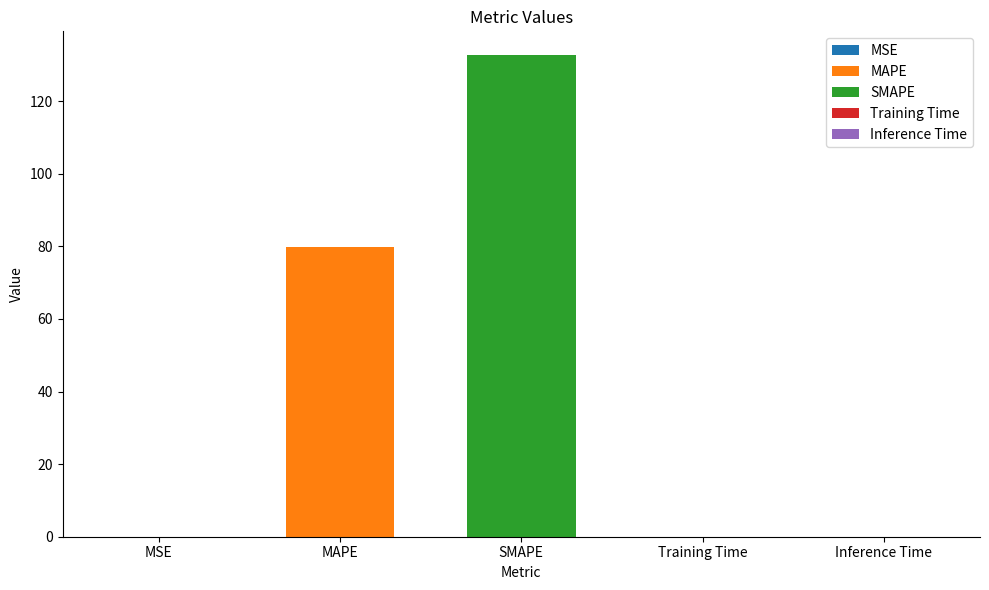

Rank the categories by value from highest to lowest.

SMAPE, MAPE, Training Time, Inference Time, MSE